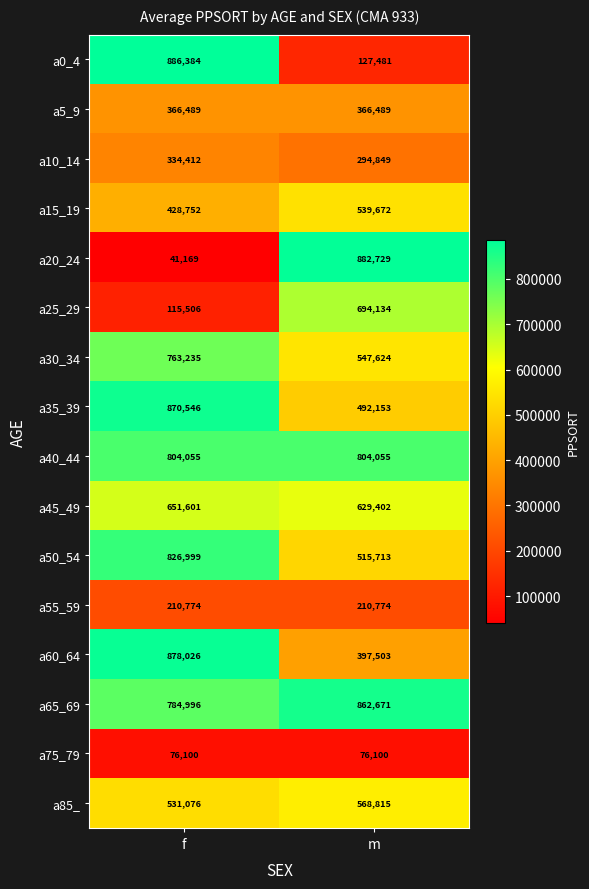

What is the average value of the a55_59 series?

210774